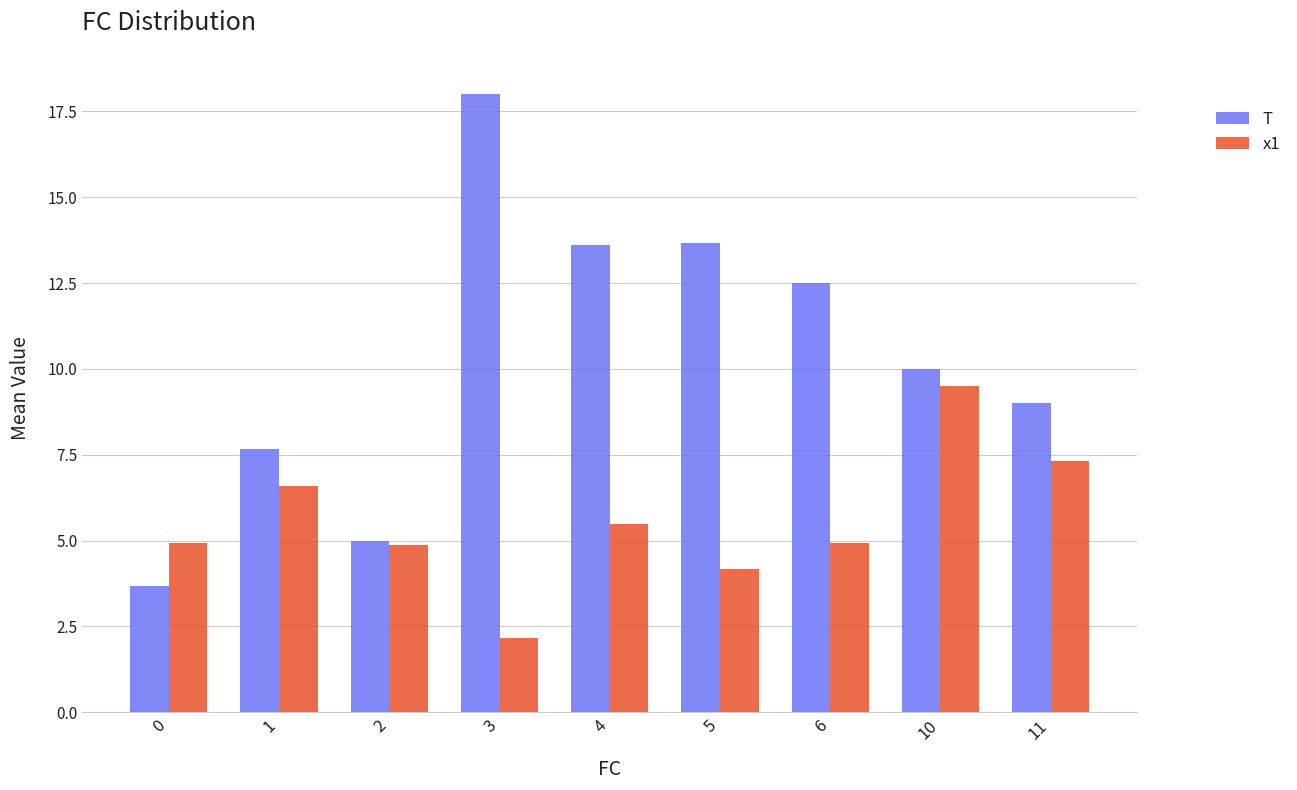

How many categories are shown in the chart?

9